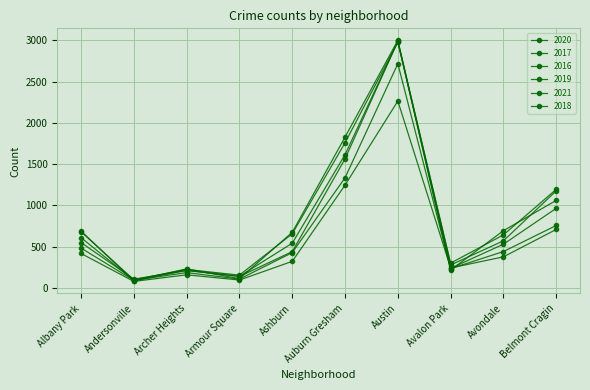

What is the smallest value displayed?

78